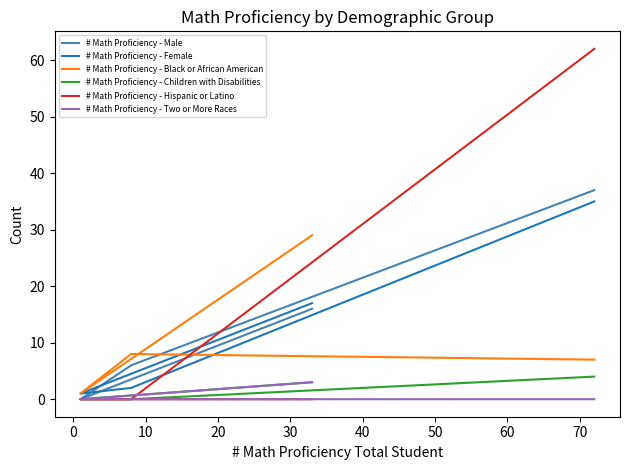

Count the number of categories in the chart.

4